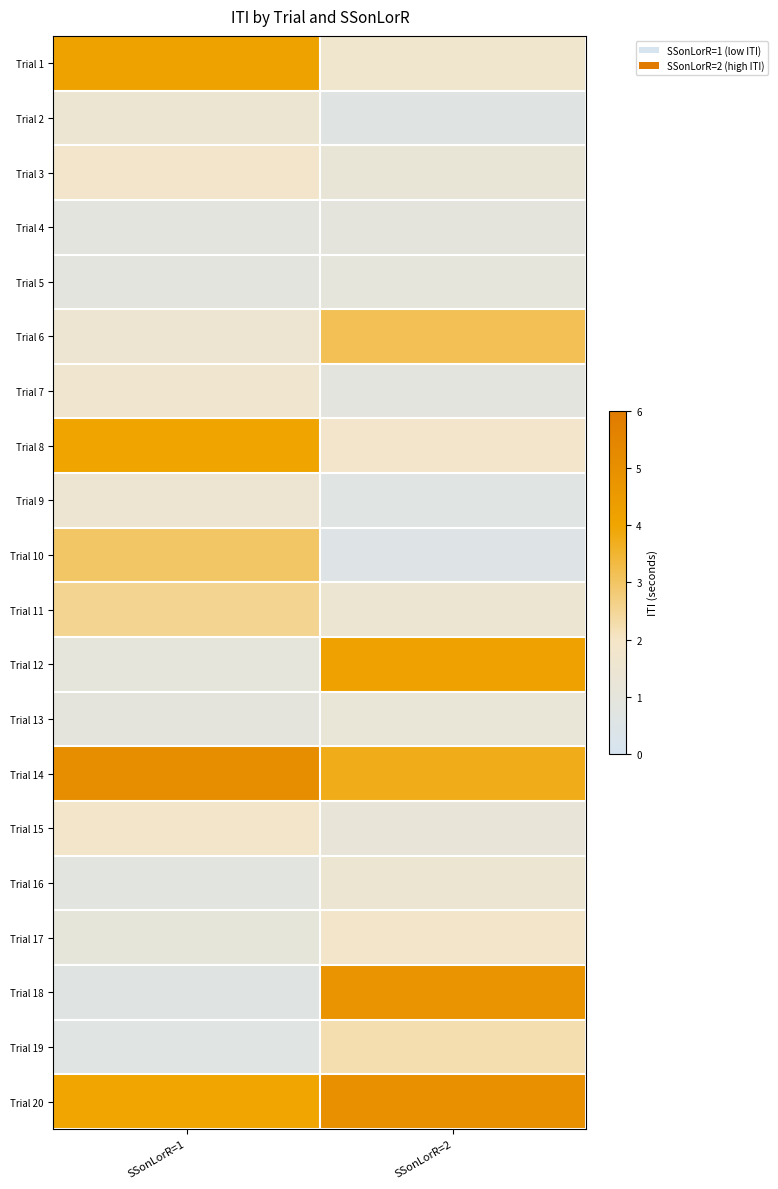

What is the smallest value displayed?

0.5